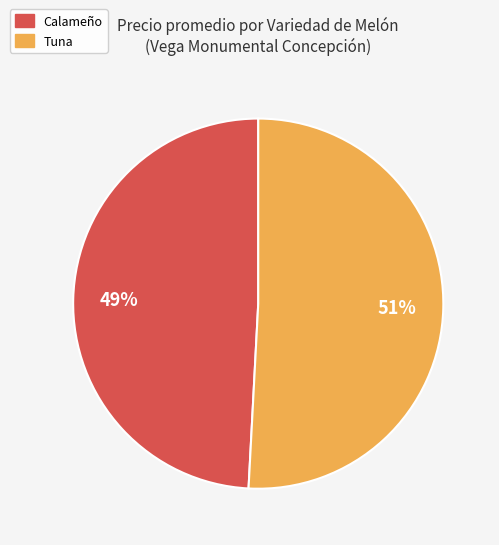

What is the largest slice in the pie chart?

Tuna